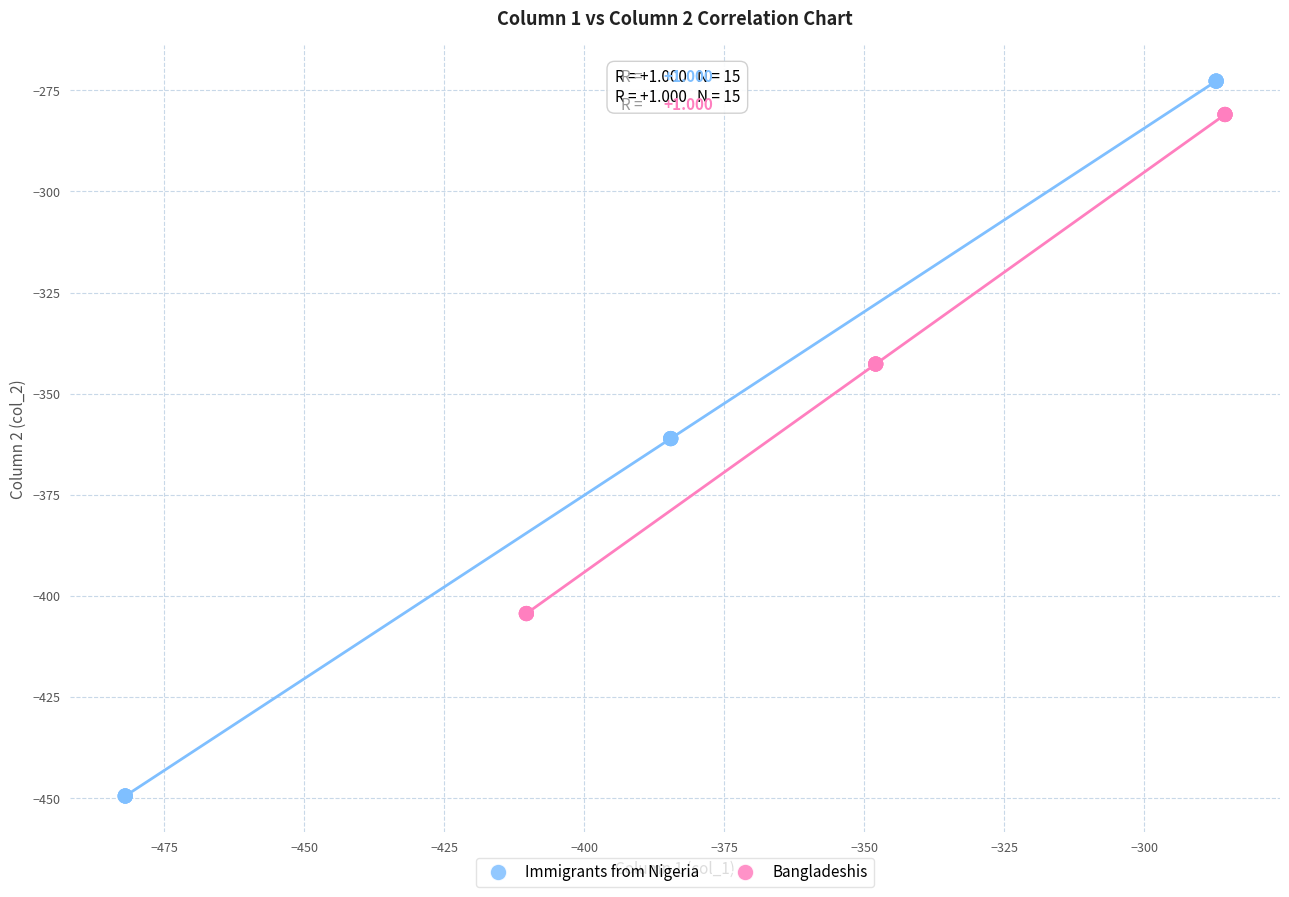

Which series contains the lowest Y value?

Immigrants from Nigeria